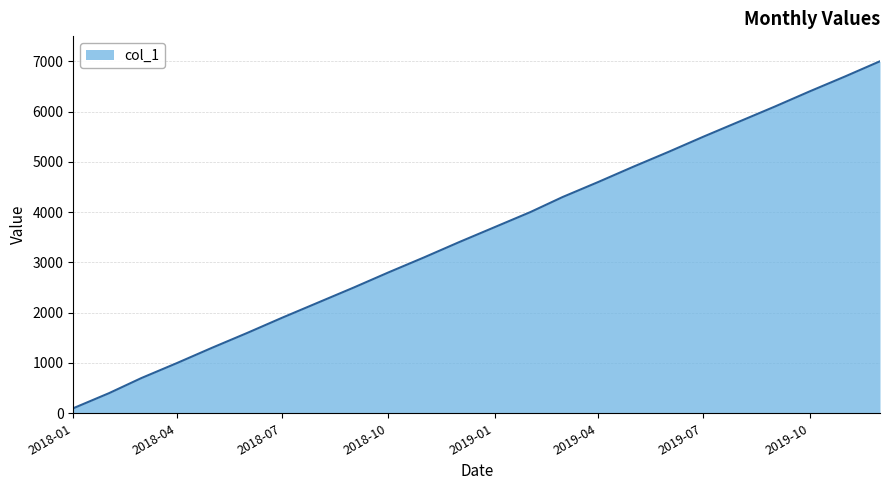

What is the difference between the maximum and minimum values?

6900